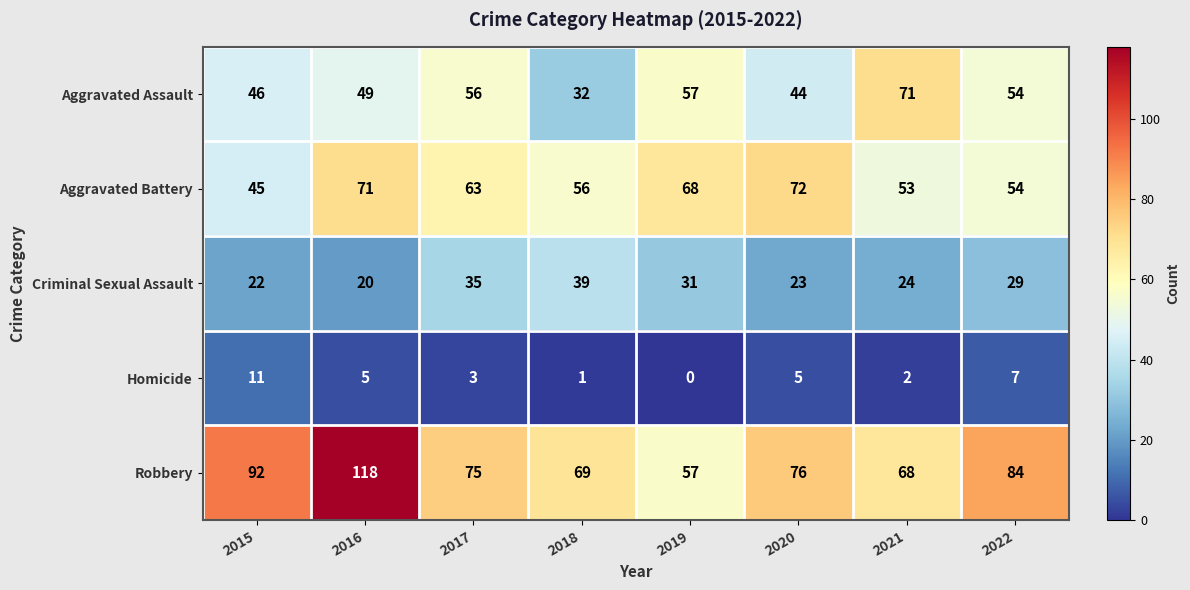

The value of Homicide at 2017 is 3. True or false?

True